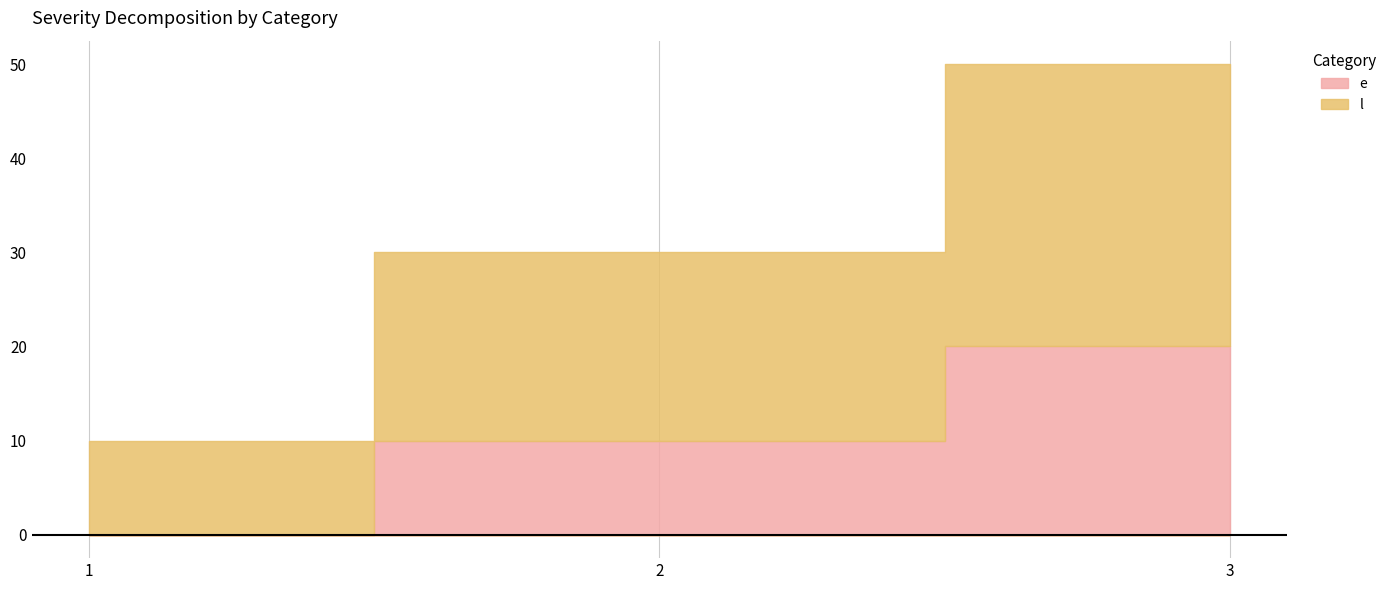

Which category has the lowest value in the l series?

1